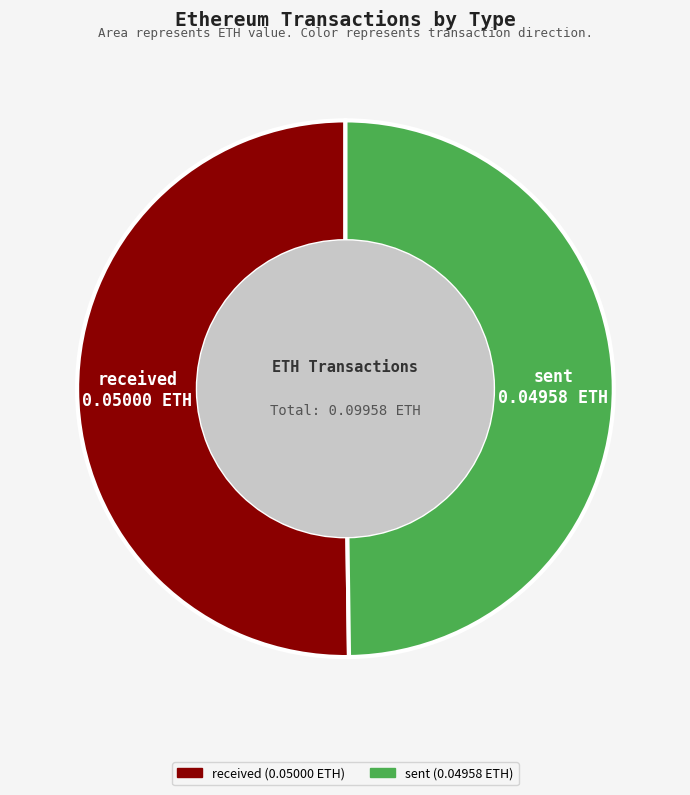

The sent slice represents 50% of the pie. True or false?

True